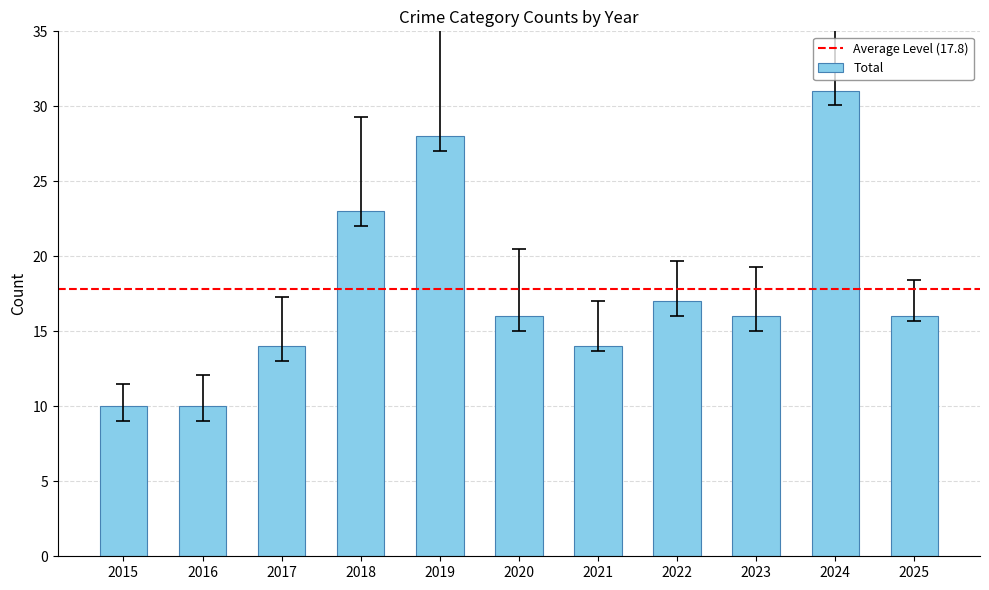

Approximately how many times larger is the value at 2019 compared to 2021?

2.0